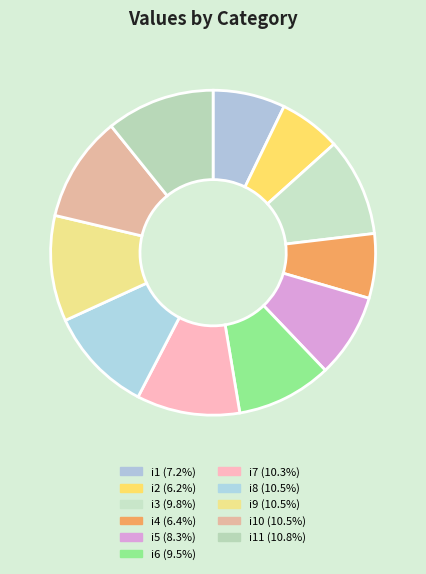

Count the number of slices in the pie.

11